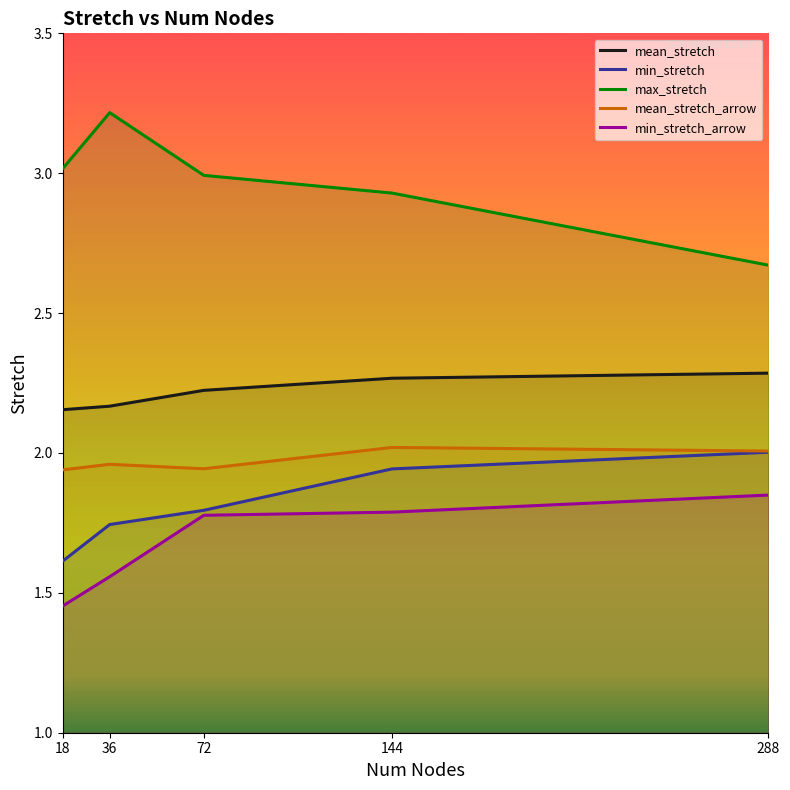

What is the difference between the second highest and second lowest values in the max_stretch series?

0.1